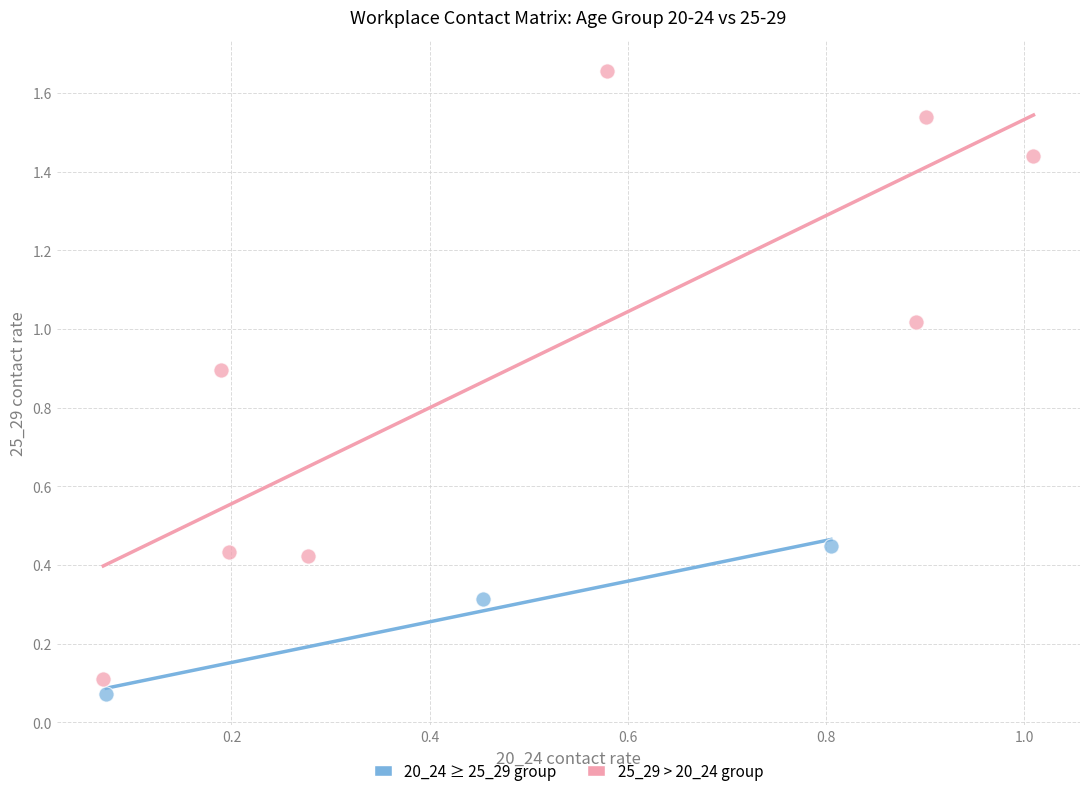

Which series reaches the maximum Y coordinate?

25_29 > 20_24 group